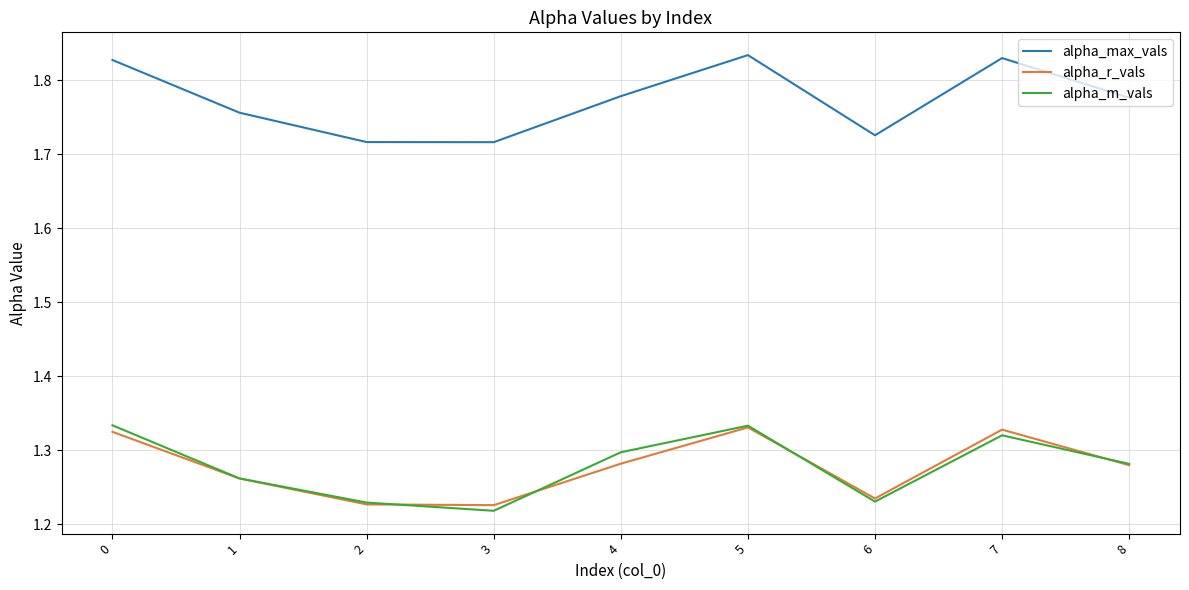

What are all the series names shown in the legend?

alpha_max_vals, alpha_r_vals, alpha_m_vals